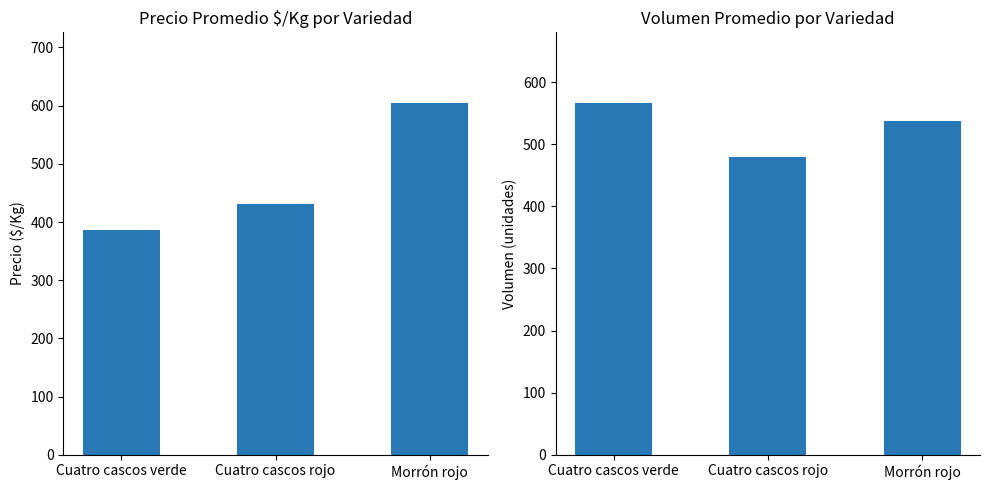

What is the label of the 2nd bar from the right?

Cuatro cascos rojo